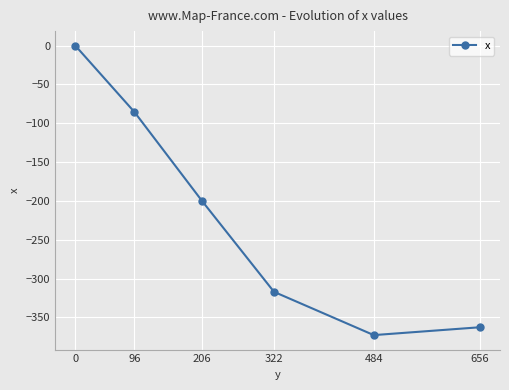

Reading left to right, list all the values displayed in this chart.

0=0.0	96=-85.6	206=-200.2	322=-317.0	484=-372.7	656=-362.6